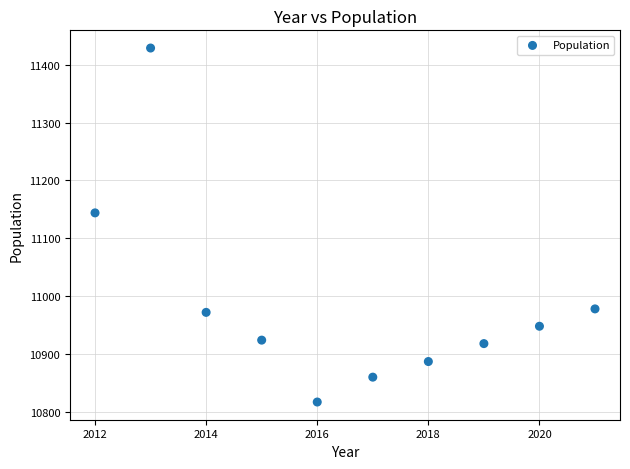

What is the range of X values (max minus min)?

9